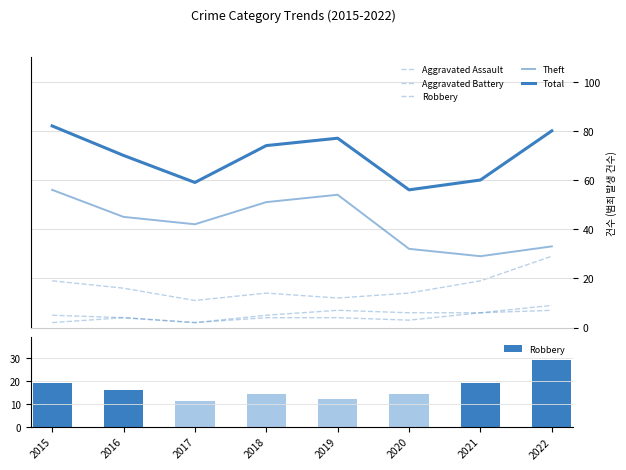

List the series in order of their peak value, lowest first.

Aggravated Assault, Aggravated Battery, Robbery, Theft, Total